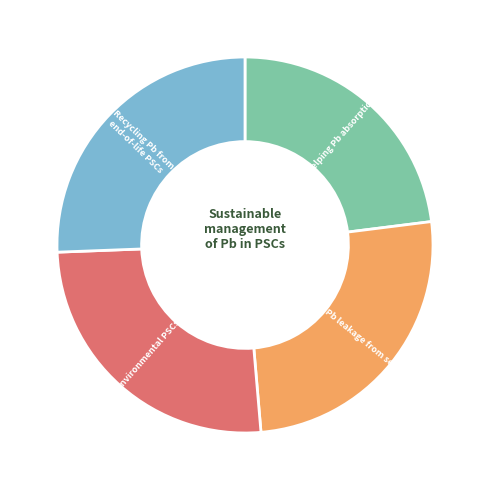

Does any single category account for the majority?

No